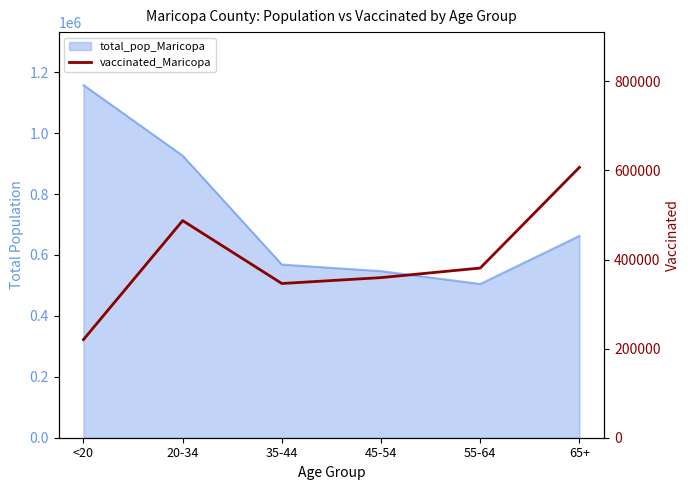

Approximately how many times larger is the value at 20-34 compared to 55-64?

1.3